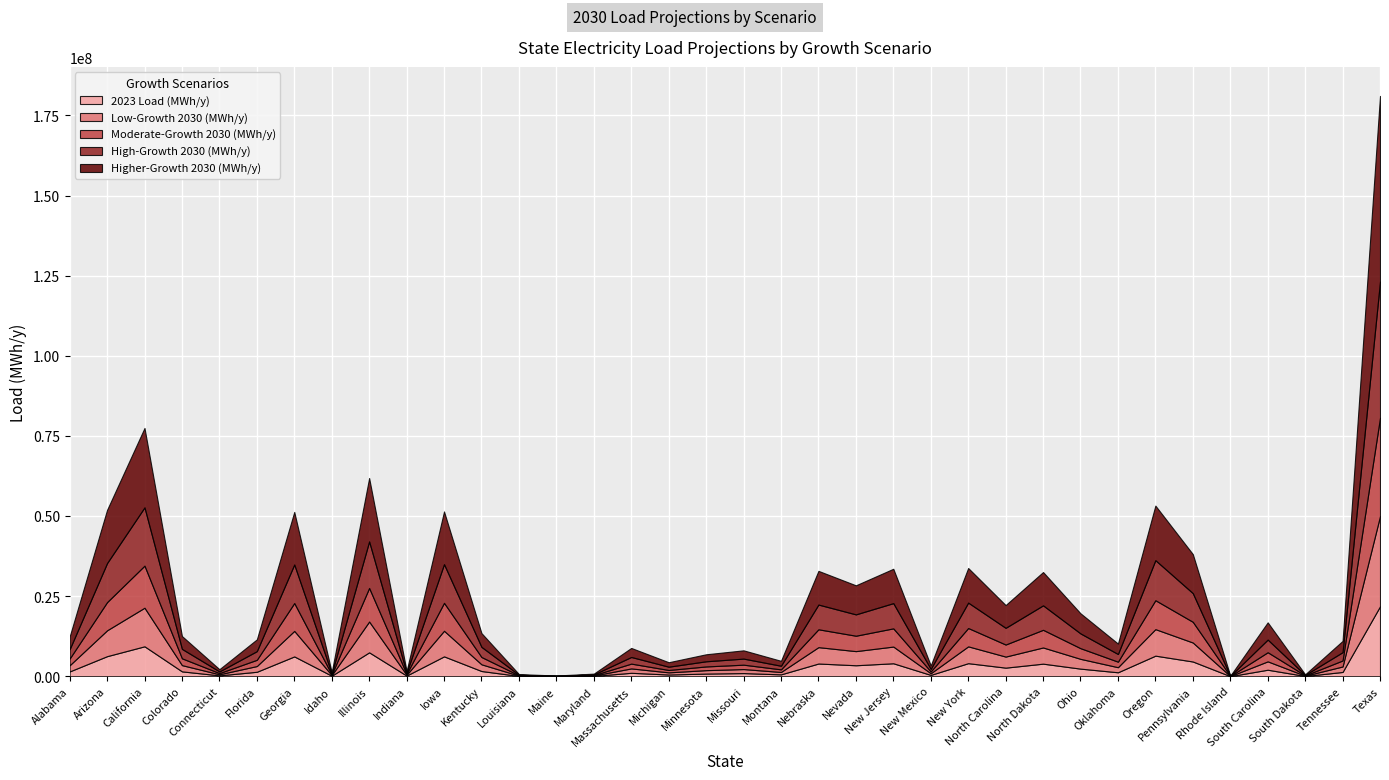

What are all the series names shown in the legend?

2023 Load (MWh/y), Low-Growth 2030 (MWh/y), Moderate-Growth 2030 (MWh/y), High-Growth 2030 (MWh/y), Higher-Growth 2030 (MWh/y)